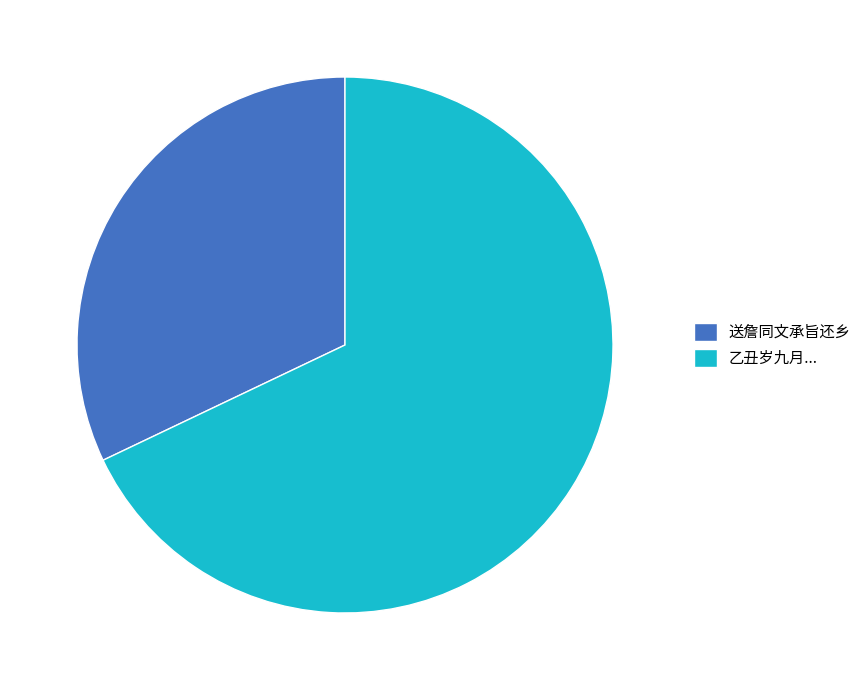

How many slices are in this pie chart?

2